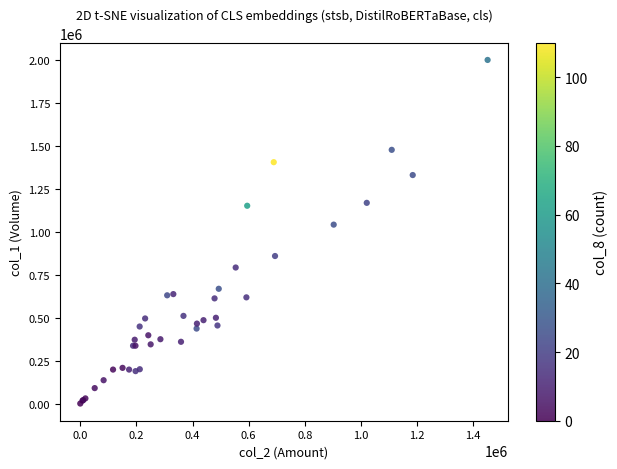

What Y value in the scatter plot is closest to 1001500?

1043000